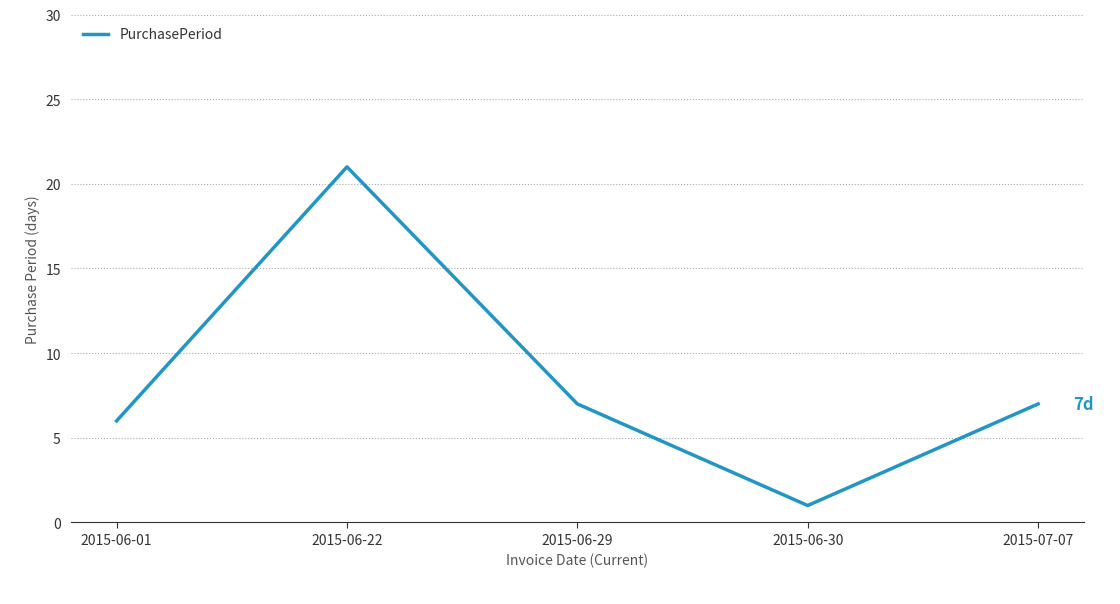

Reading left to right, what are all the values shown in this chart?

2015-06-01=6	2015-06-22=21	2015-06-29=7	2015-06-30=1	2015-07-07=7